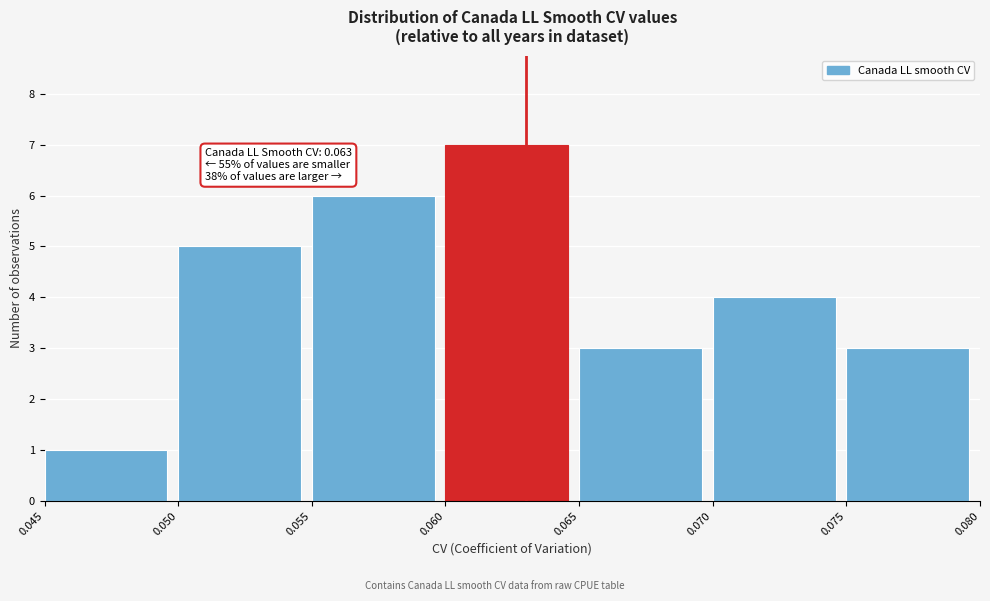

Over which range of the x-axis is the bar tallest?

0.060 to 0.065